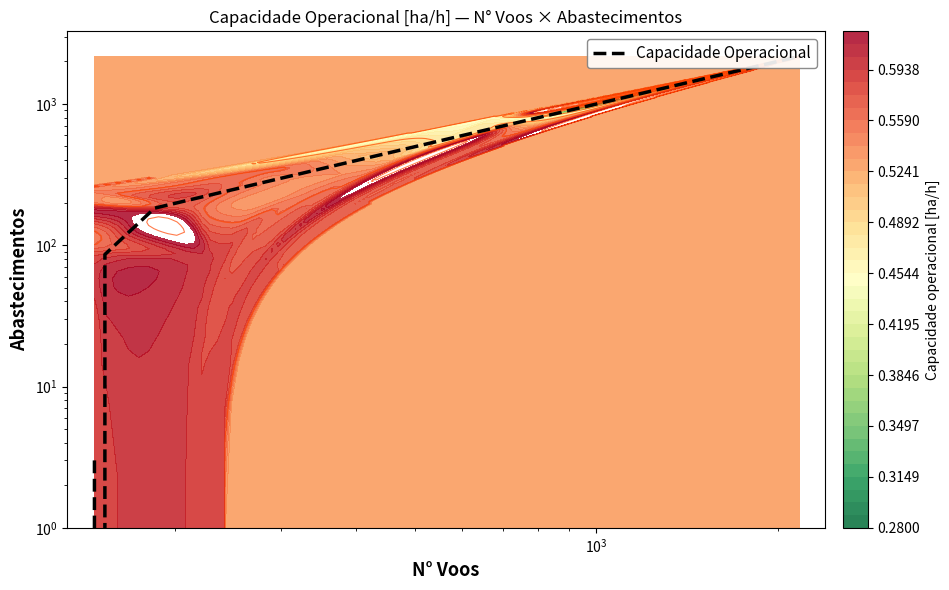

How many series are shown in this chart?

1